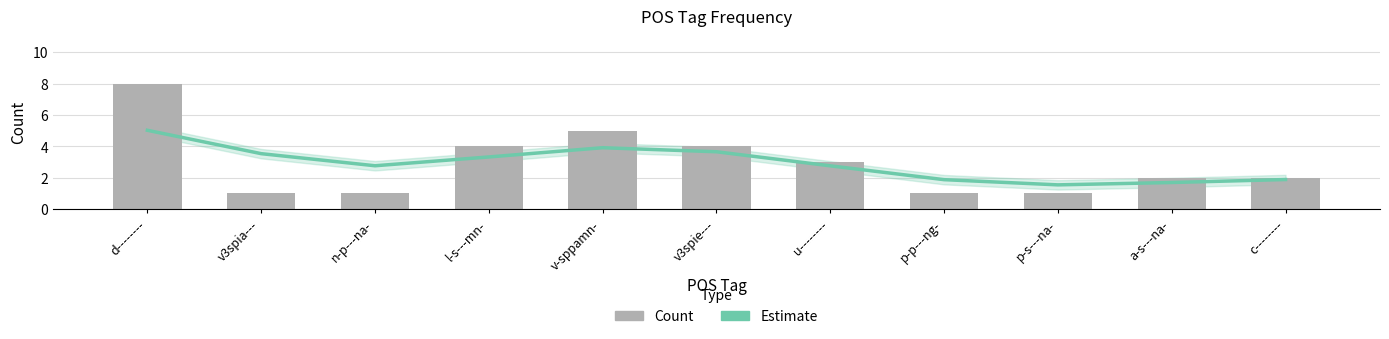

At which label does Estimate reach its minimum?

p-s---na-